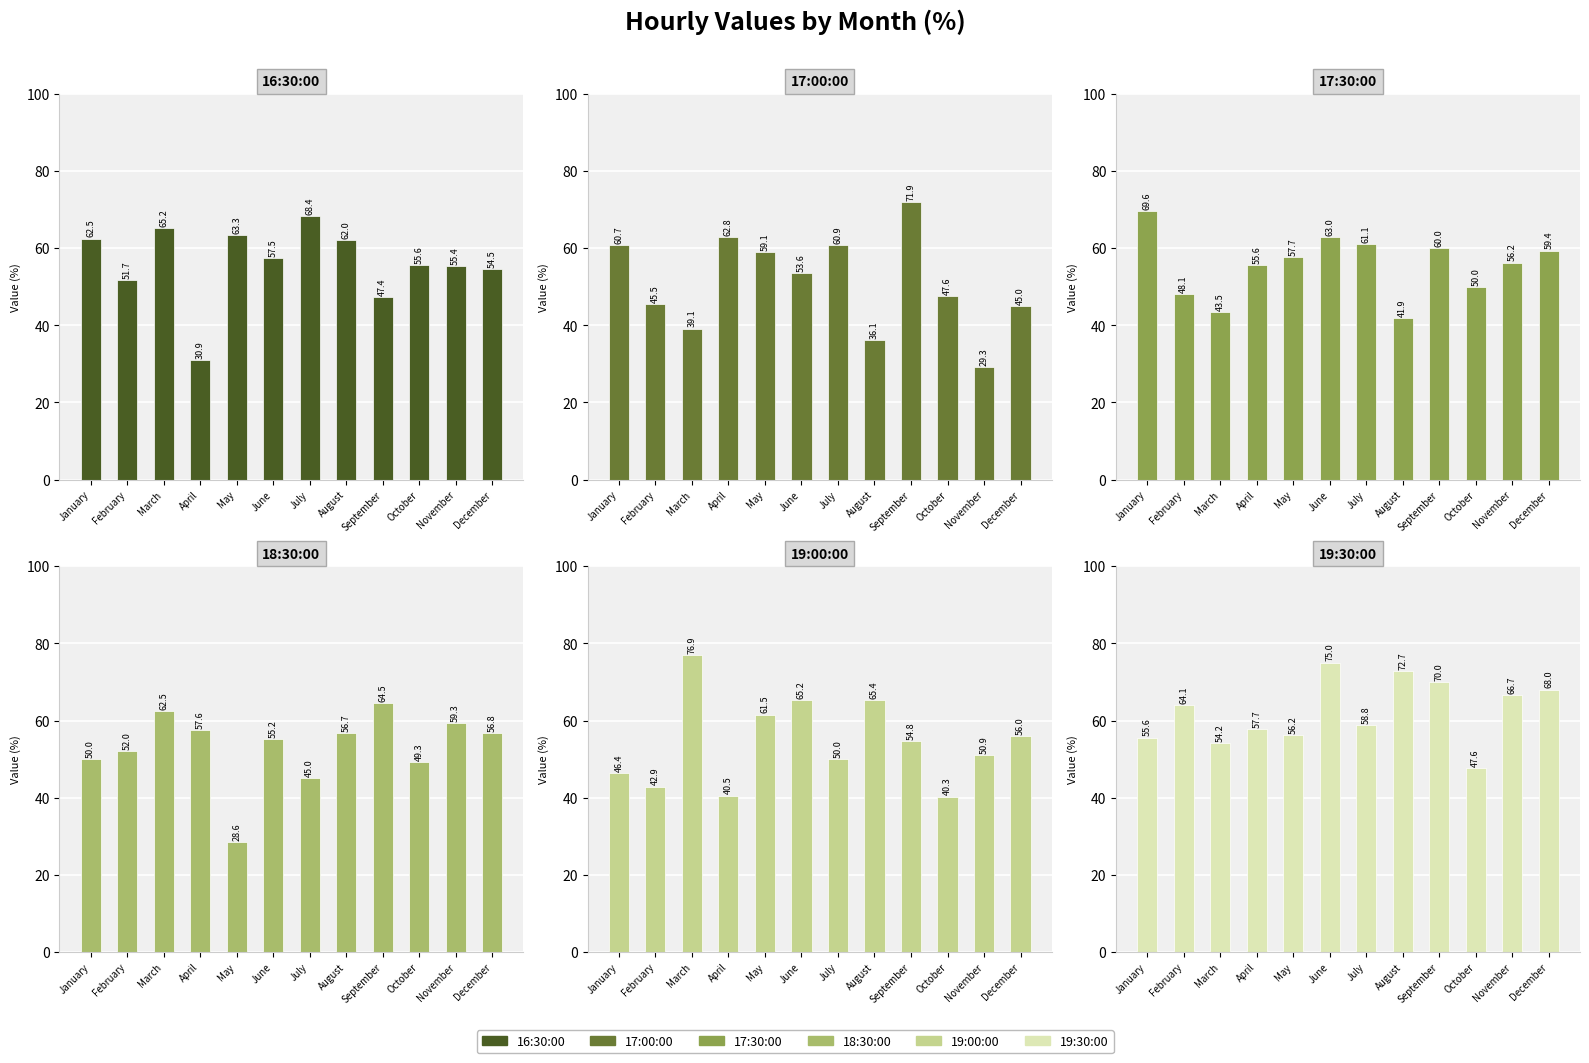

How many distinct data groups are displayed?

6